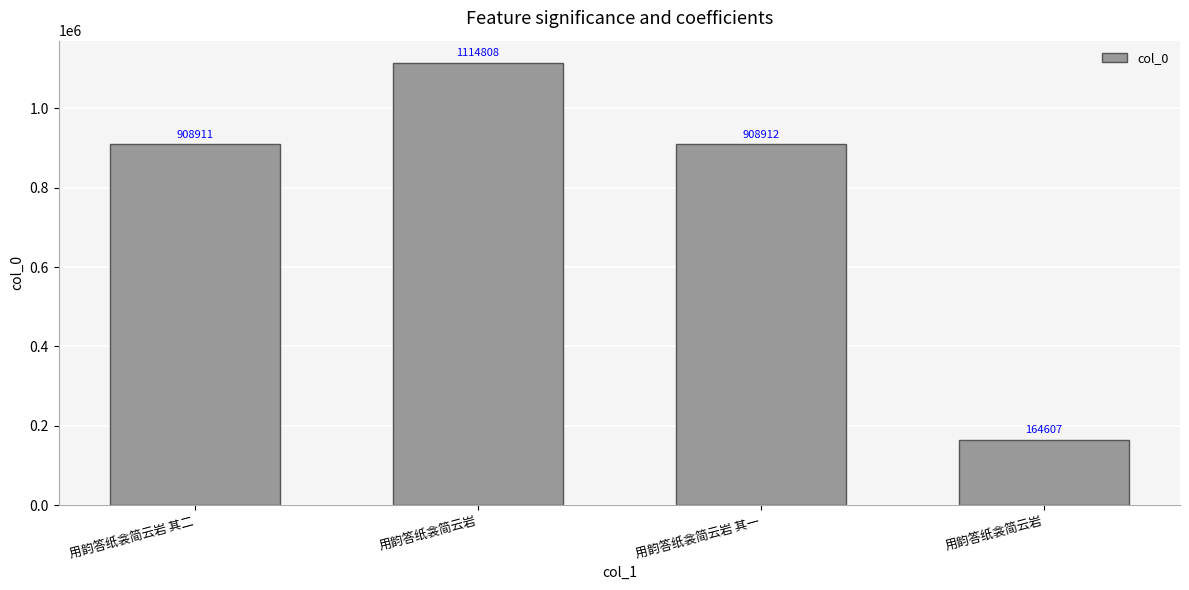

What is the change in value from 用韵答纸衾简云岩 to 用韵答纸衾简云岩?

-950201